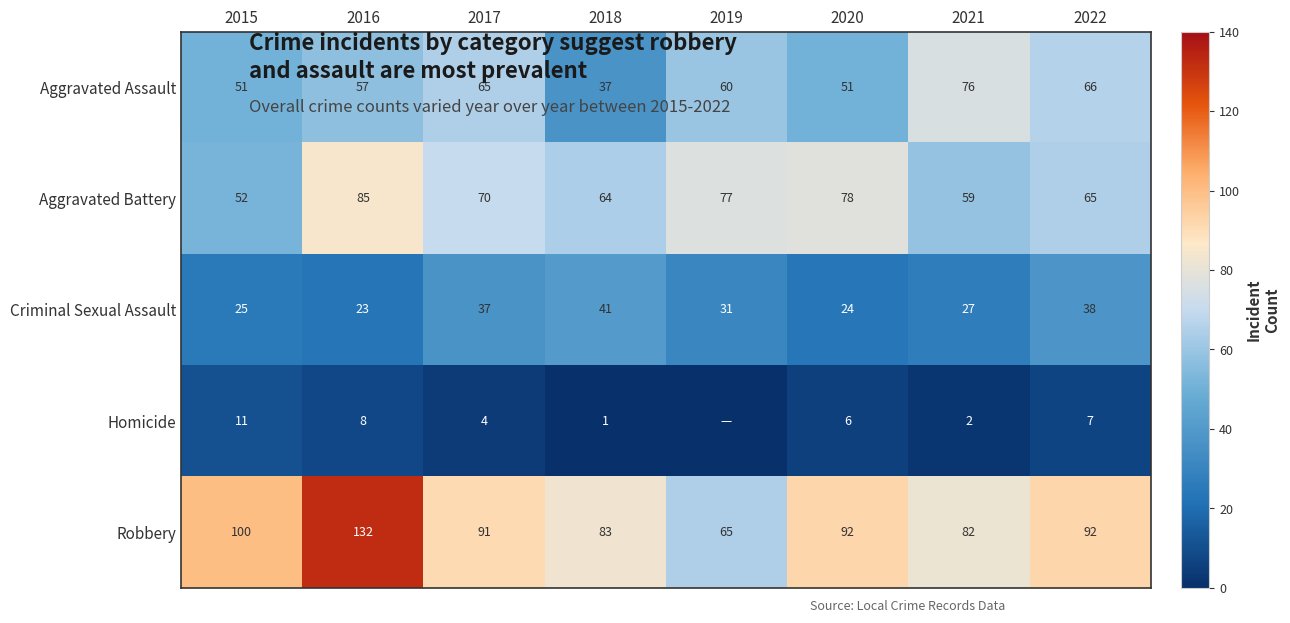

The value of Aggravated Assault at 2015 is 14. True or false?

False